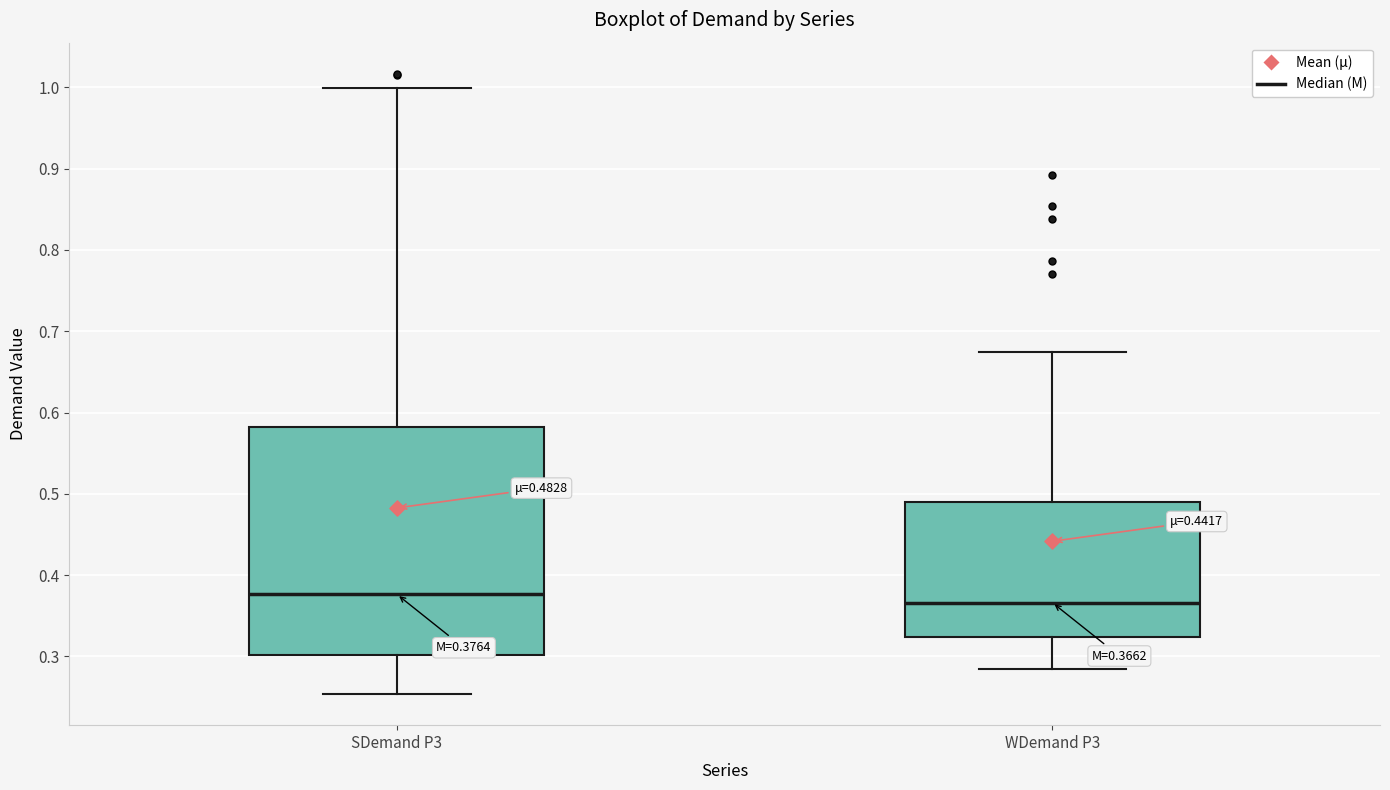

Which box has the lowest median line?

WDemand P3